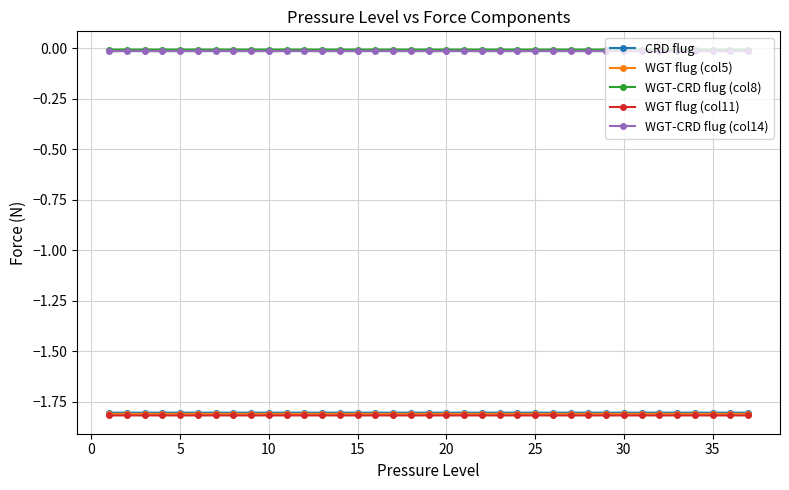

What is the lowest value of the WGT flug (col11) series?

-1.8